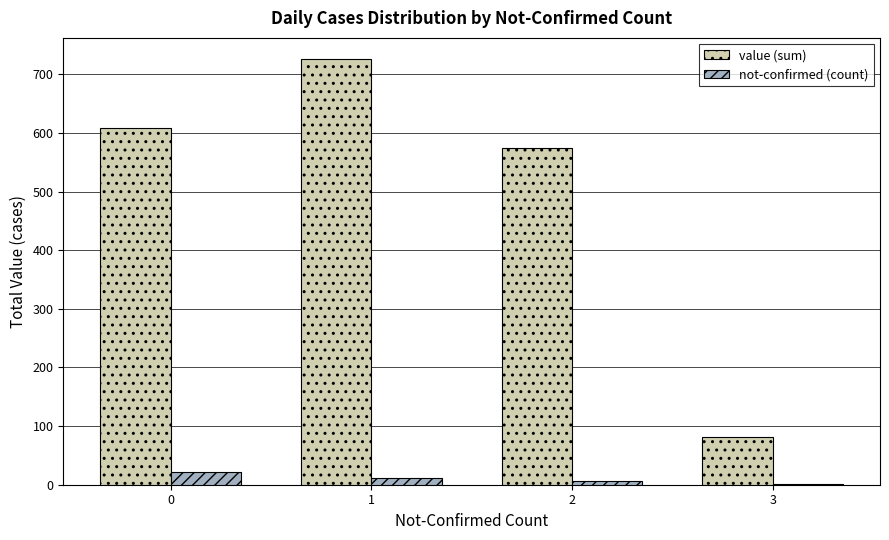

Are the bars grouped side by side (vs. stacked)?

Yes